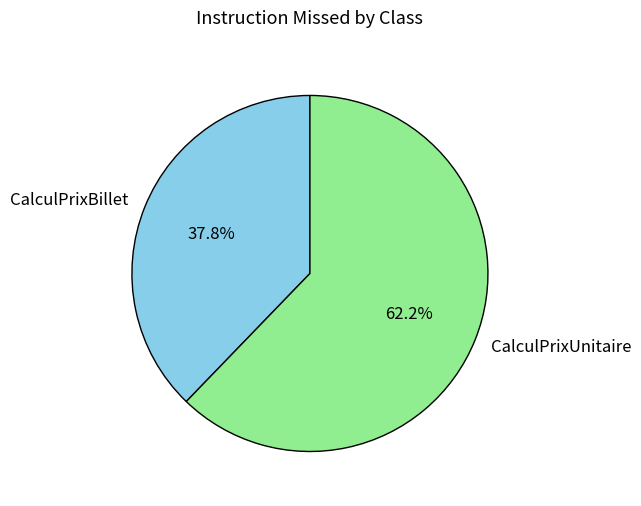

Is there any slice that represents more than half of the pie?

Yes